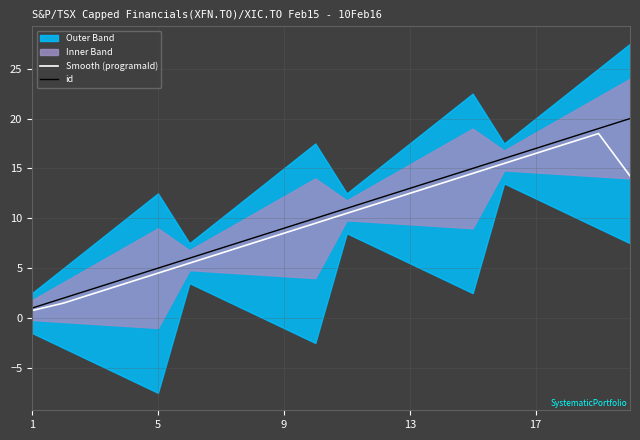

Is it true that id equals 6.0 at 14?

False